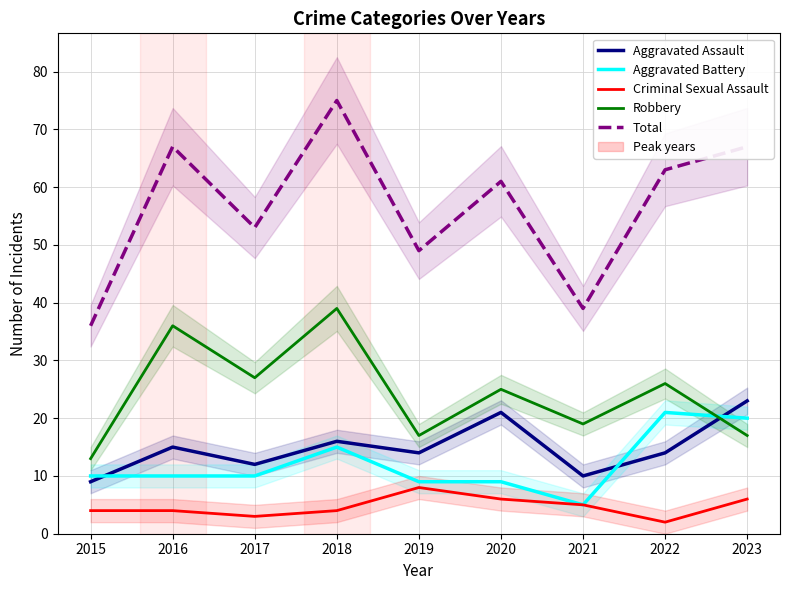

At which category does the chart reach its peak across all series?

2018